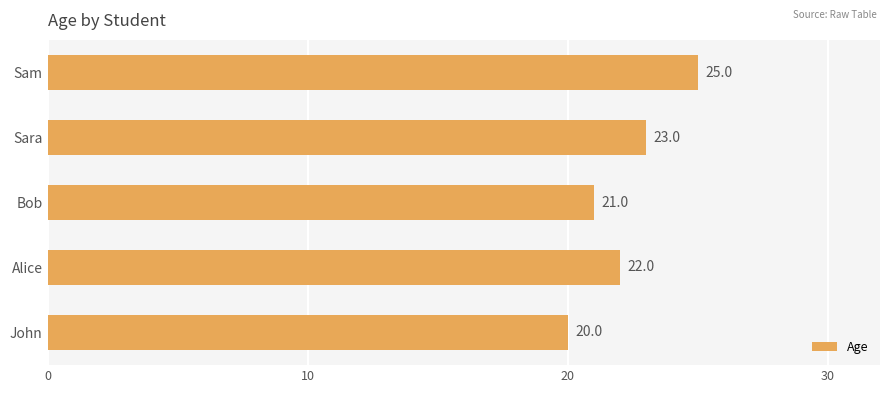

Reading bottom to top, what are all the values shown in this chart?

John=20	Alice=22	Bob=21	Sara=23	Sam=25